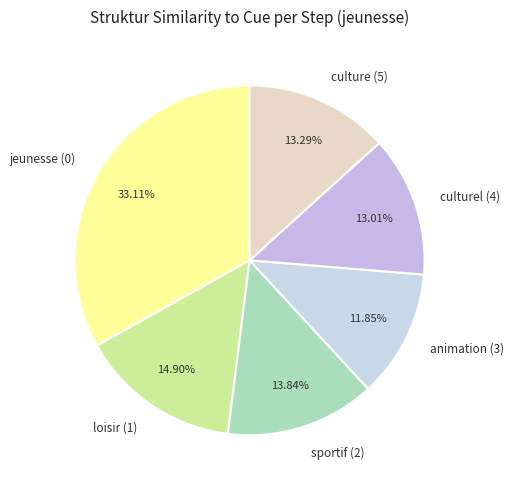

Which category has the biggest portion of the pie?

jeunesse (0)